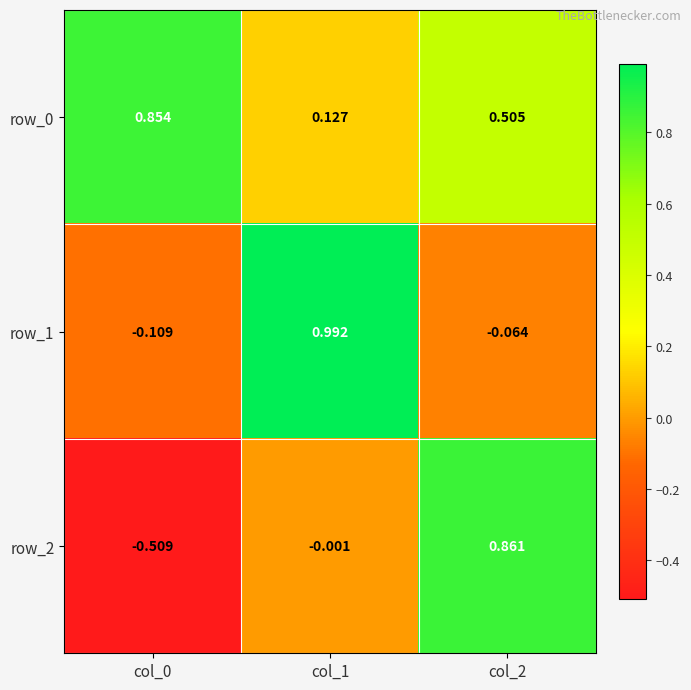

Is the value of row_0 at col_1 greater than the value of row_2 at col_1?

Yes